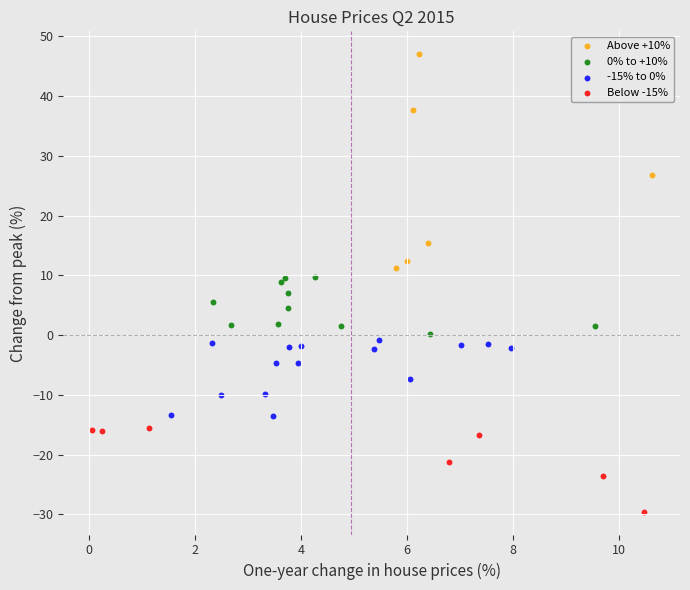

Which series contains the lowest Y value?

Below -15%